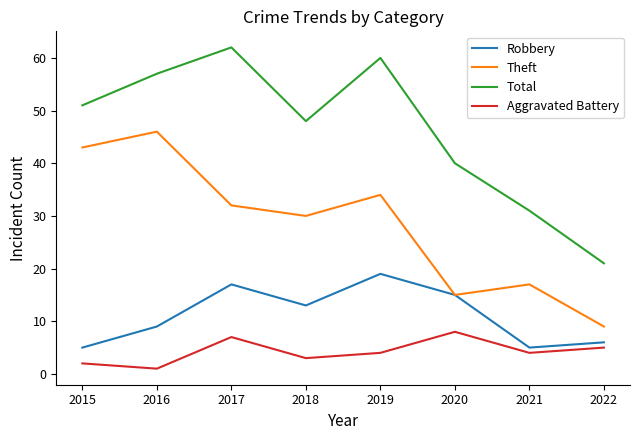

What is the sum of all Robbery values?

89